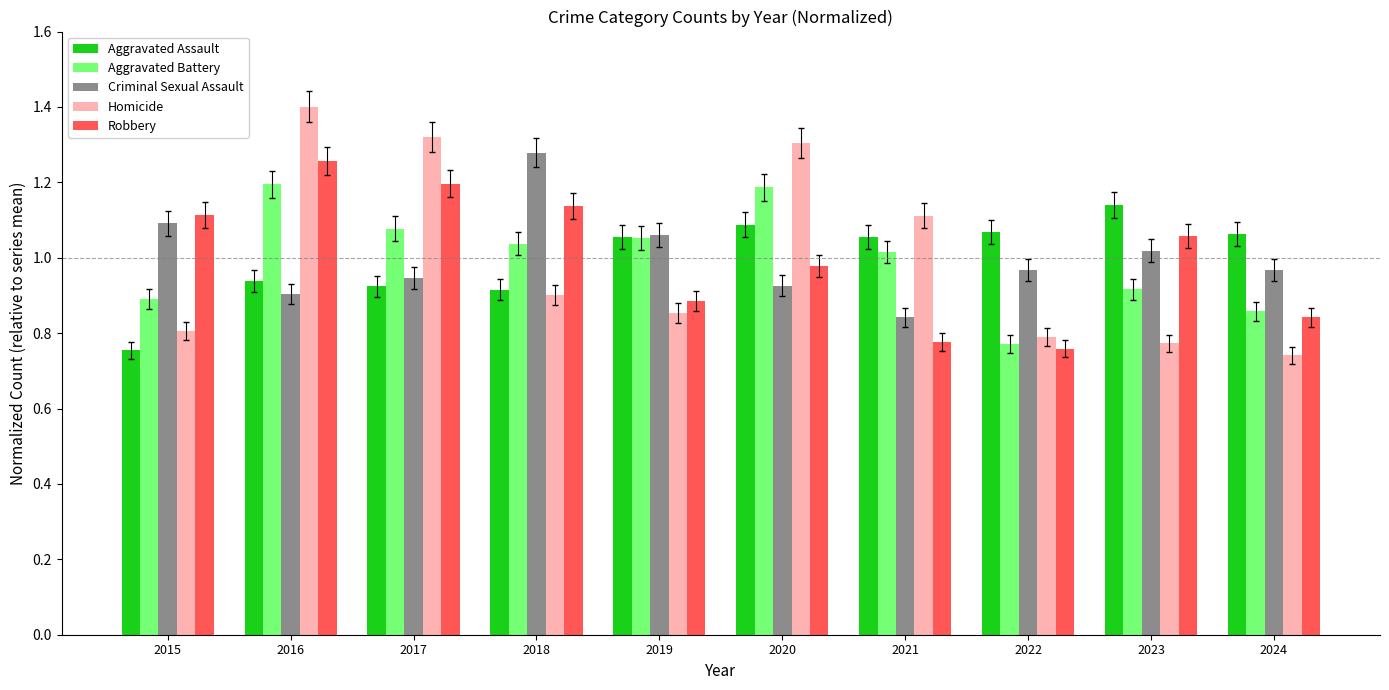

At how many categories does at least one series exceed 0?

10